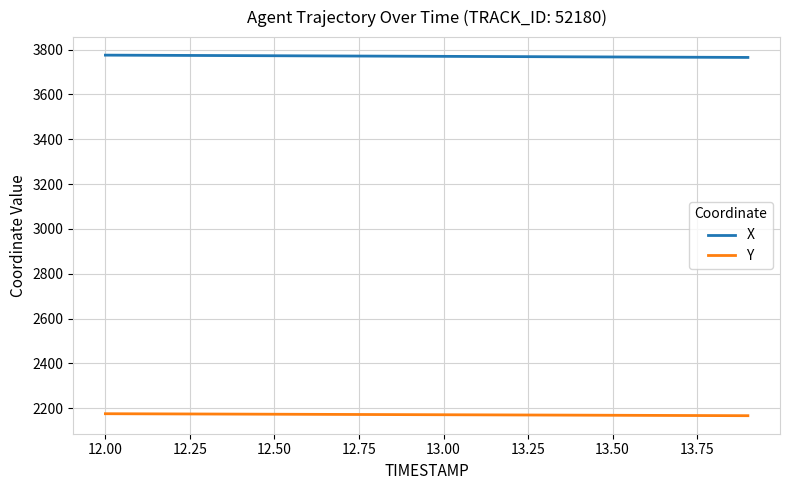

Rank the series by their average value, from highest to lowest.

X, Y